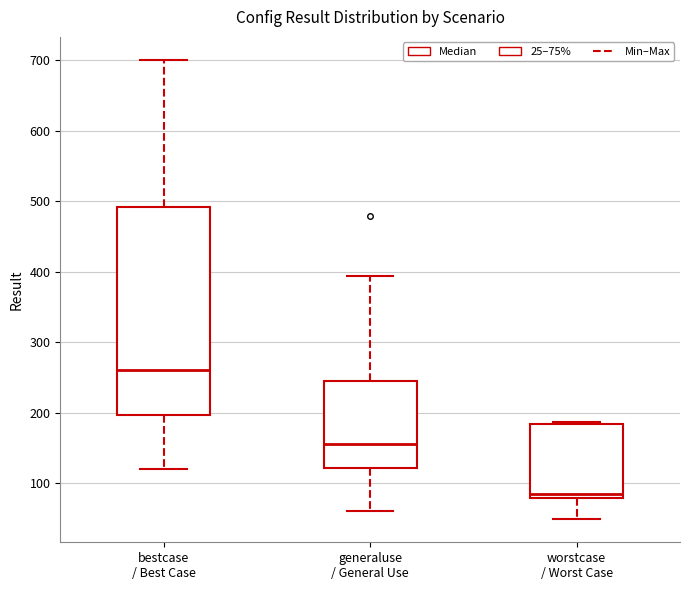

Comparing the boxes themselves (not the whiskers), which one is the tallest?

bestcase / Best Case